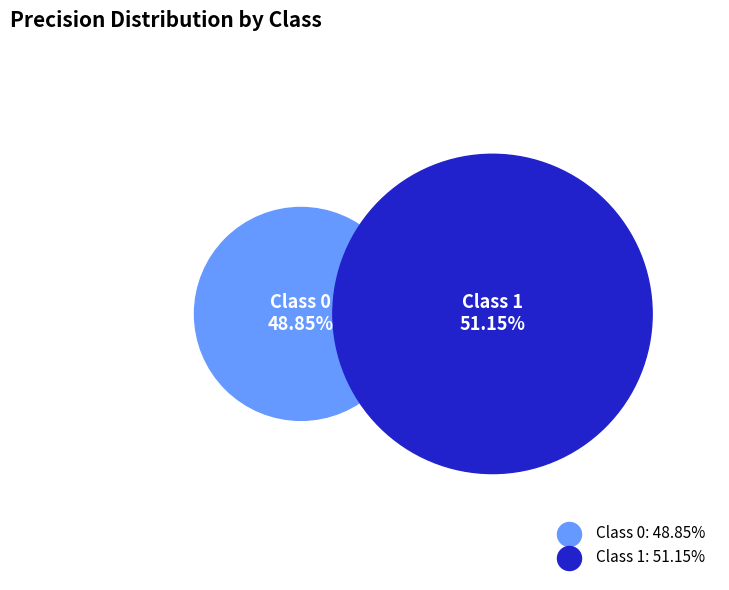

To the nearest percent, what is the difference between the 0 and 1 slice percentages?

2%